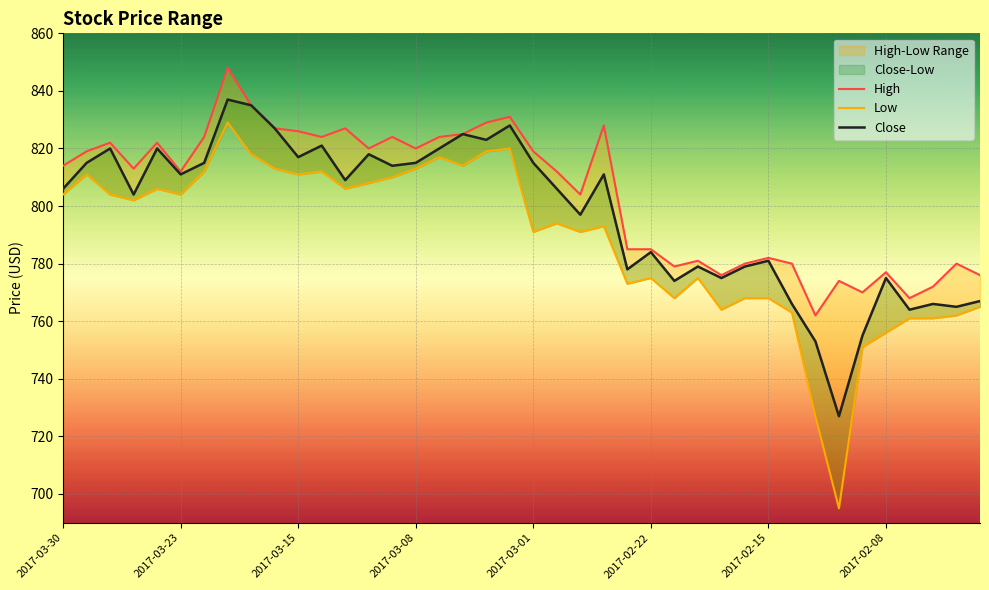

How many data points in Close are above 809?

19